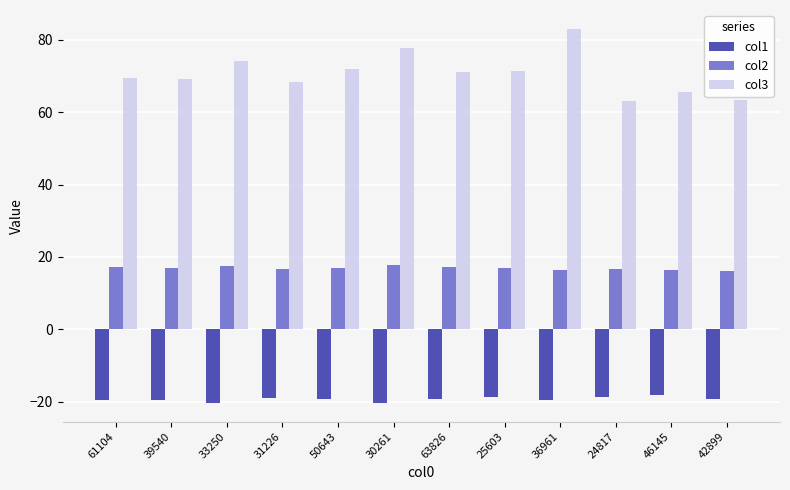

Rank the series at 24817 from lowest to highest value.

col1, col2, col3